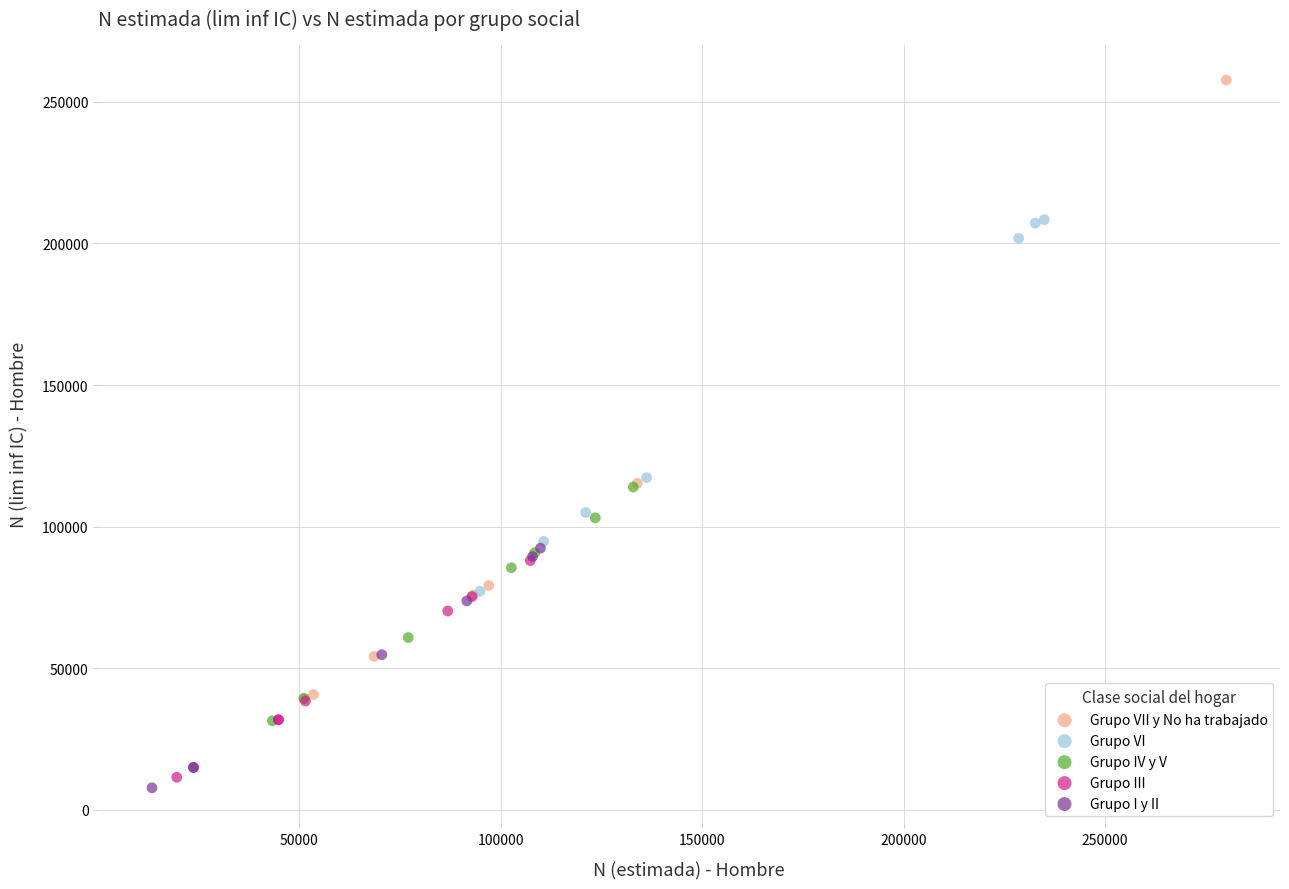

Which series reaches the maximum Y coordinate?

Grupo VII y No ha trabajado